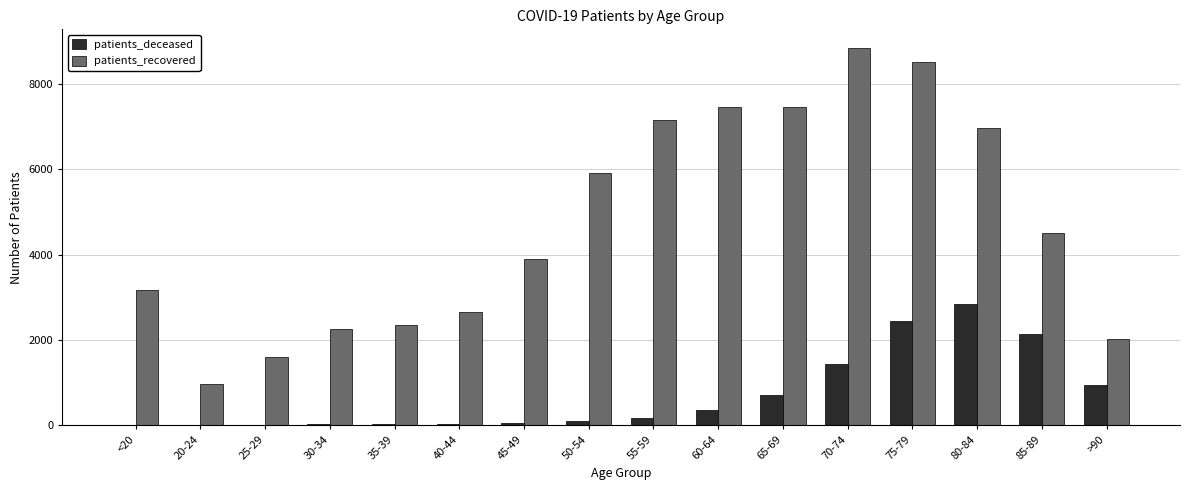

Which series changed the most between <20 and 35-39?

patients_recovered